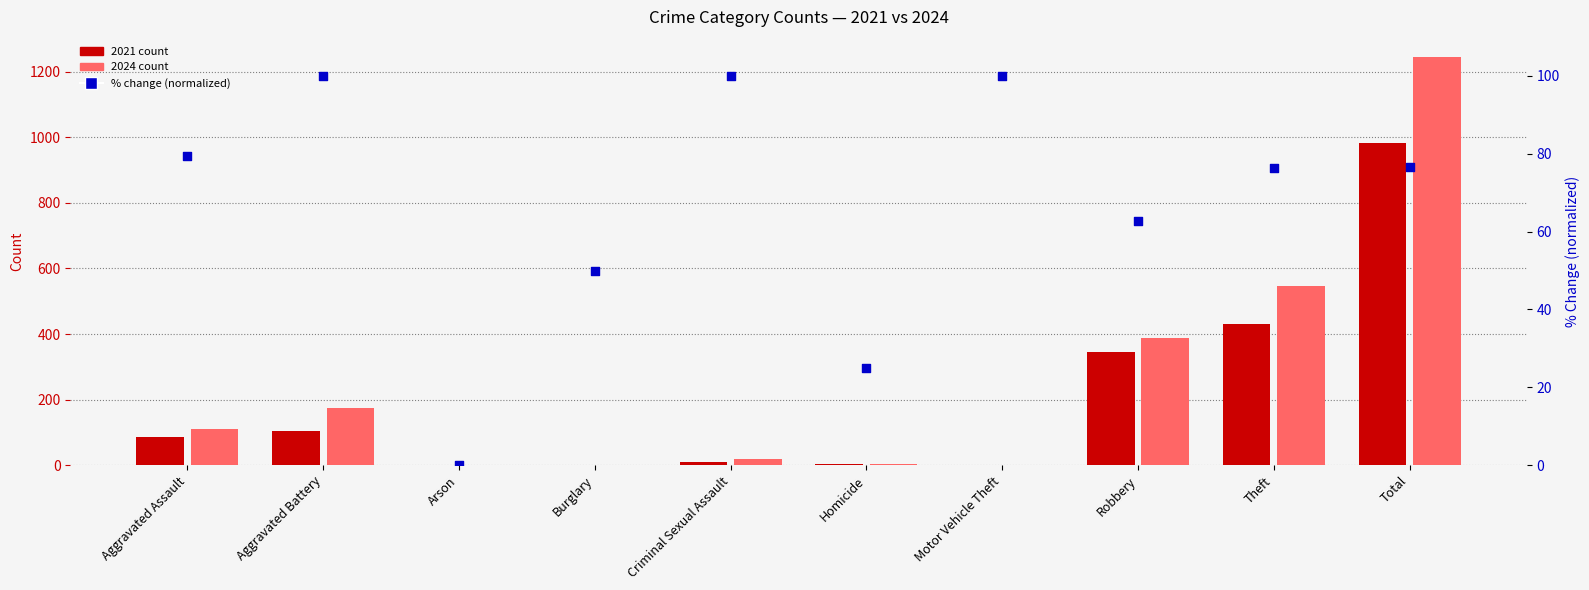

What is the total value across all series at Criminal Sexual Assault?

129.0